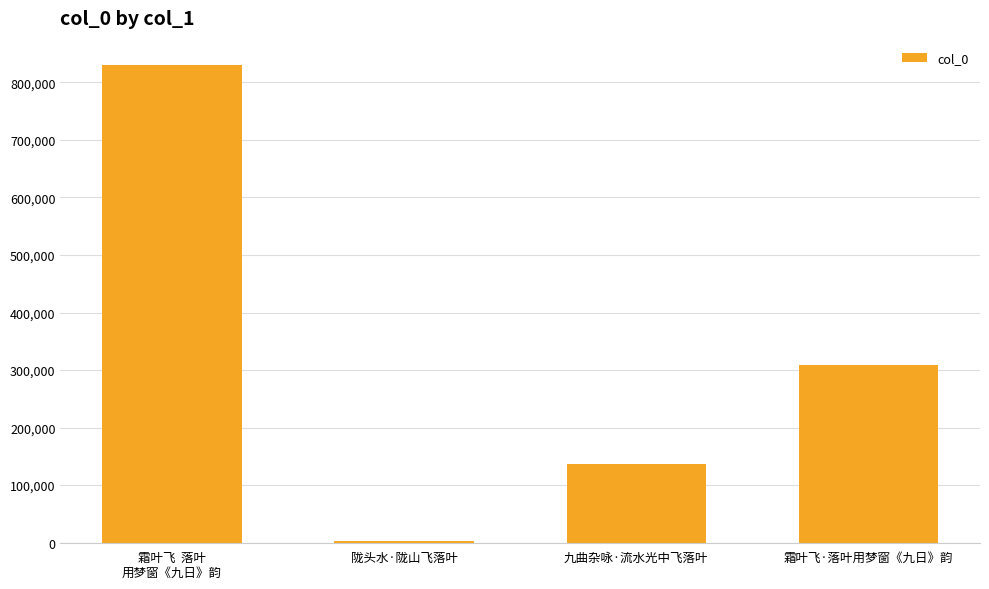

What is the greatest value displayed?

830934